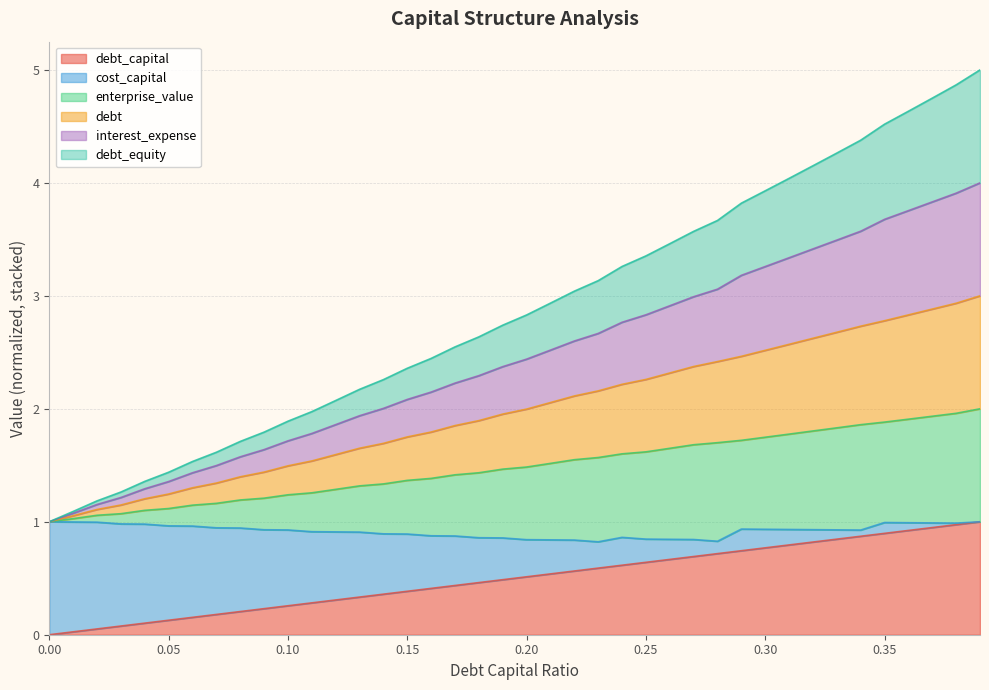

Does the chart have visible grid lines?

Yes